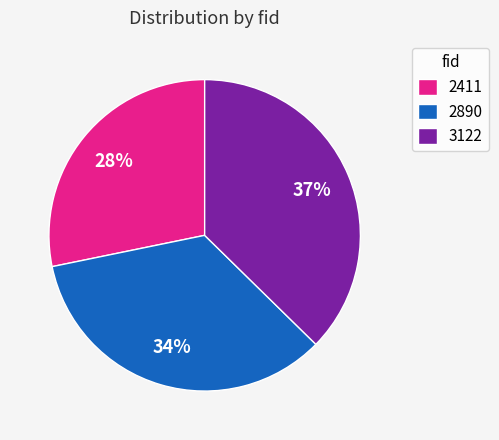

What is the largest slice in the pie chart?

3122